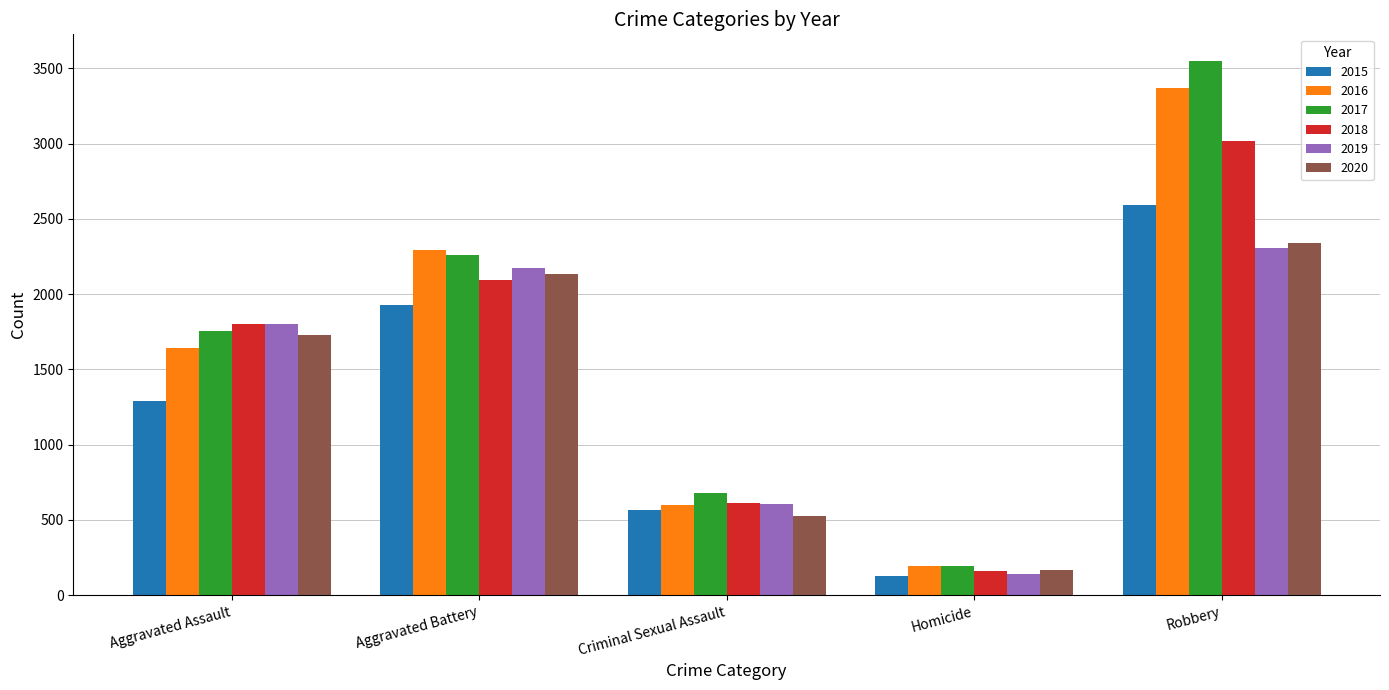

Which label corresponds to the smallest value in the chart?

Homicide